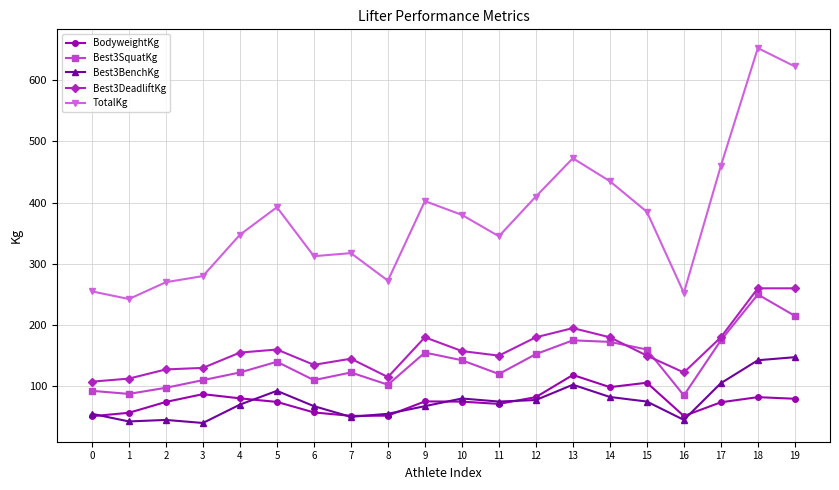

True or false: Best3DeadliftKg and TotalKg intersect in this chart.

False